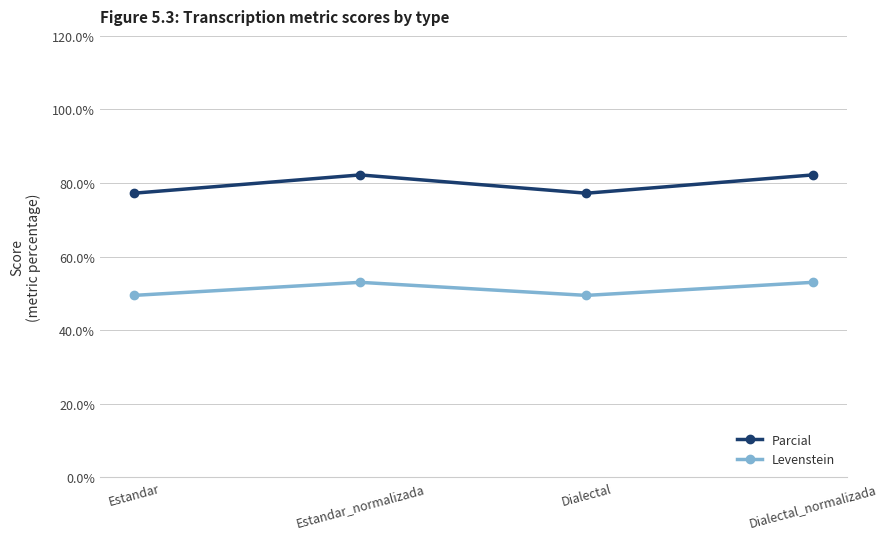

True or false: Levenstein and Parcial cross at least once.

False